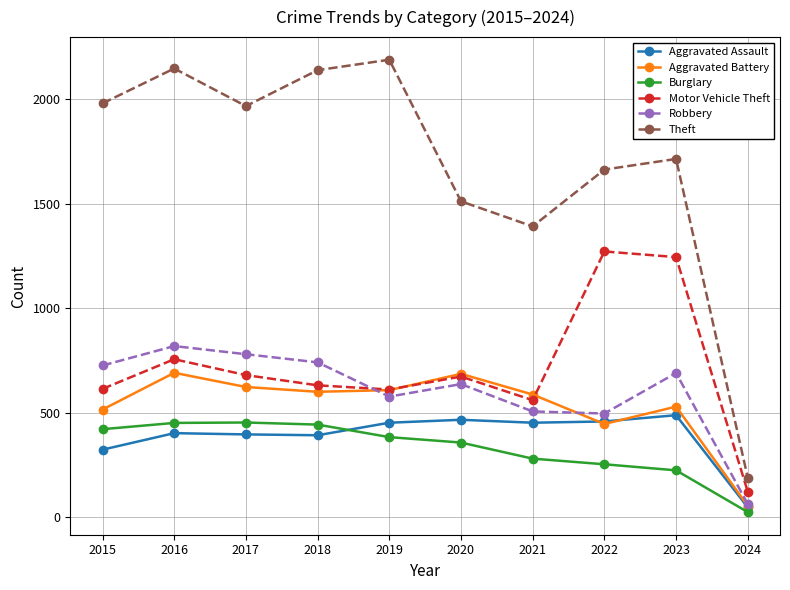

True or false: Theft and Aggravated Battery intersect in this chart.

False